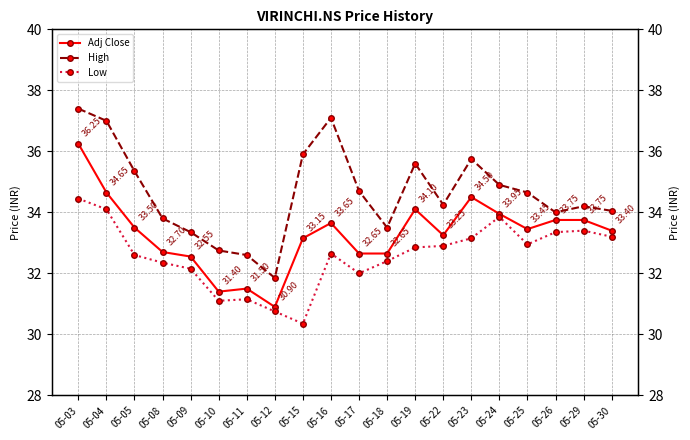

In Low, how many points are higher than both neighbors (excluding endpoints)?

4